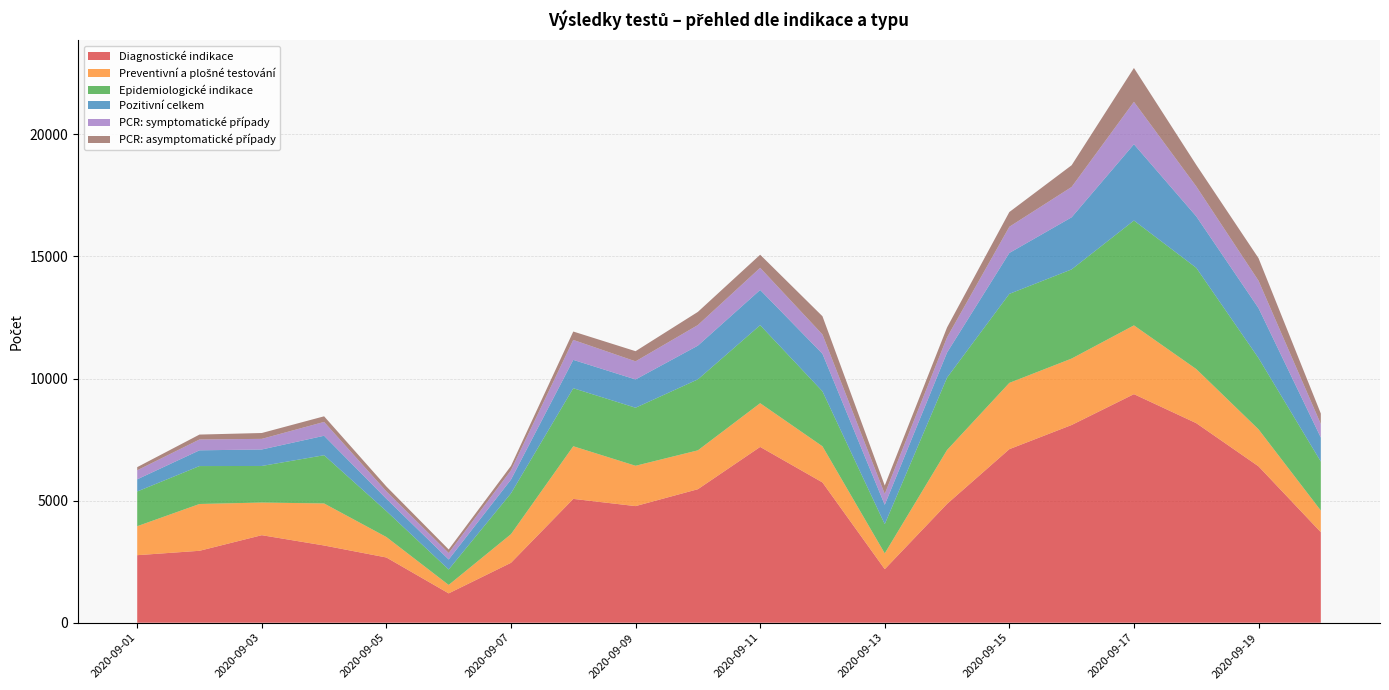

Reading left to right, extract all data points from this chart.

Diagnostické indikace: 2020-09-01=2766	2020-09-02=2946	2020-09-03=3585	2020-09-04=3163	2020-09-05=2672	2020-09-06=1202	2020-09-07=2454	2020-09-08=5072	2020-09-09=4776	2020-09-10=5468	2020-09-11=7200	2020-09-12=5746	2020-09-13=2193	2020-09-14=4867	2020-09-15=7108	2020-09-16=8098	2020-09-17=9361	2020-09-18=8174	2020-09-19=6405	2020-09-20=3708
Preventivní a plošné testování: 2020-09-01=1187	2020-09-02=1917	2020-09-03=1337	2020-09-04=1722	2020-09-05=838	2020-09-06=346	2020-09-07=1173	2020-09-08=2156	2020-09-09=1652	2020-09-10=1592	2020-09-11=1791	2020-09-12=1480	2020-09-13=648	2020-09-14=2207	2020-09-15=2715	2020-09-16=2721	2020-09-17=2817	2020-09-18=2216	2020-09-19=1516	2020-09-20=887
Epidemiologické indikace: 2020-09-01=1421	2020-09-02=1553	2020-09-03=1498	2020-09-04=1975	2020-09-05=1061	2020-09-06=632	2020-09-07=1673	2020-09-08=2376	2020-09-09=2377	2020-09-10=2906	2020-09-11=3195	2020-09-12=2252	2020-09-13=1196	2020-09-14=2963	2020-09-15=3645	2020-09-16=3652	2020-09-17=4294	2020-09-18=4147	2020-09-19=2919	2020-09-20=2005
Pozitivní celkem: 2020-09-01=499	2020-09-02=645	2020-09-03=675	2020-09-04=797	2020-09-05=504	2020-09-06=410	2020-09-07=561	2020-09-08=1161	2020-09-09=1158	2020-09-10=1382	2020-09-11=1443	2020-09-12=1537	2020-09-13=791	2020-09-14=1028	2020-09-15=1676	2020-09-16=2133	2020-09-17=3124	2020-09-18=2108	2020-09-19=2045	2020-09-20=984
PCR: symptomatické případy: 2020-09-01=370	2020-09-02=444	2020-09-03=435	2020-09-04=567	2020-09-05=305	2020-09-06=265	2020-09-07=382	2020-09-08=817	2020-09-09=742	2020-09-10=843	2020-09-11=906	2020-09-12=791	2020-09-13=448	2020-09-14=622	2020-09-15=1072	2020-09-16=1243	2020-09-17=1737	2020-09-18=1227	2020-09-19=1122	2020-09-20=553
PCR: asymptomatické případy: 2020-09-01=129	2020-09-02=201	2020-09-03=240	2020-09-04=230	2020-09-05=199	2020-09-06=145	2020-09-07=179	2020-09-08=344	2020-09-09=416	2020-09-10=539	2020-09-11=537	2020-09-12=746	2020-09-13=343	2020-09-14=406	2020-09-15=604	2020-09-16=890	2020-09-17=1387	2020-09-18=881	2020-09-19=923	2020-09-20=431